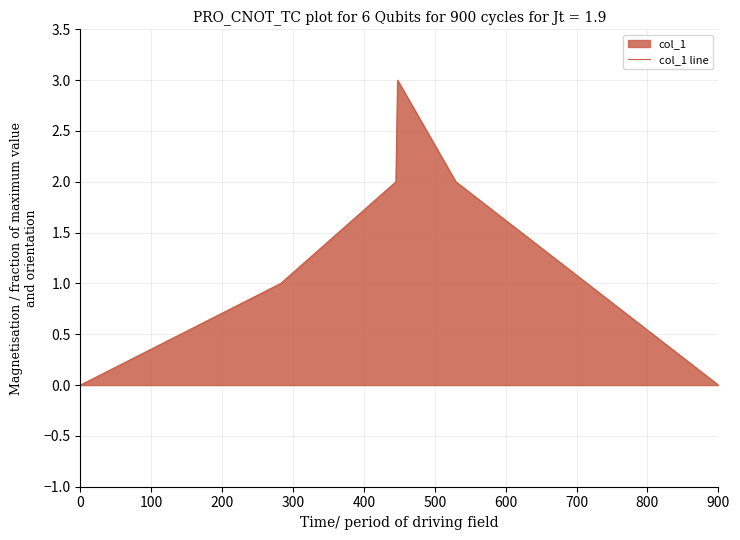

What is the difference between the maximum and second lowest values?

3